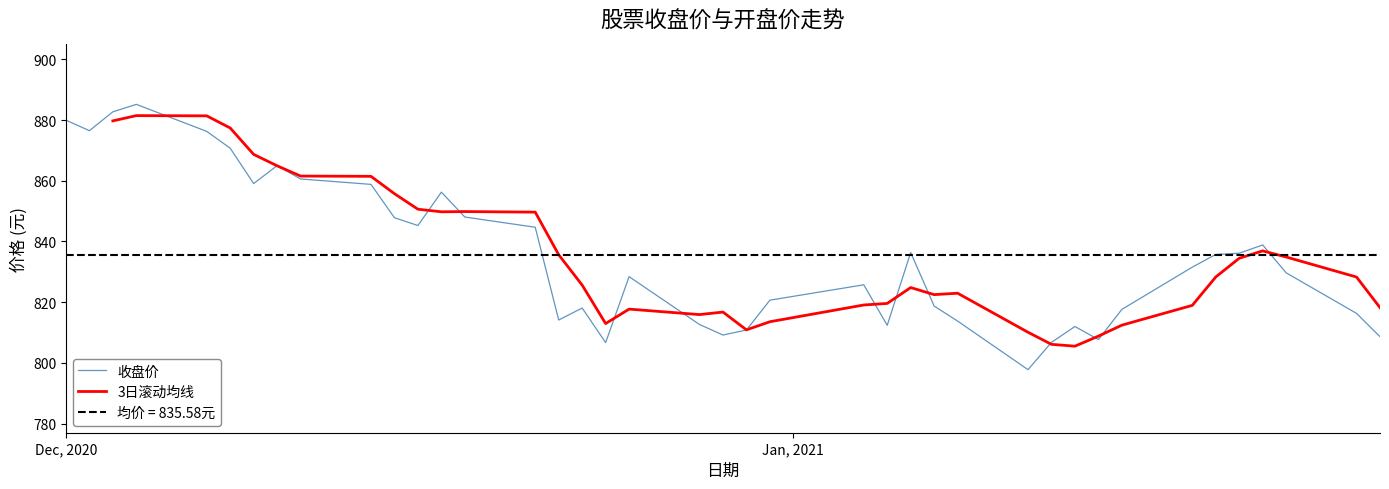

Which series has the largest range (max minus min)?

收盘价